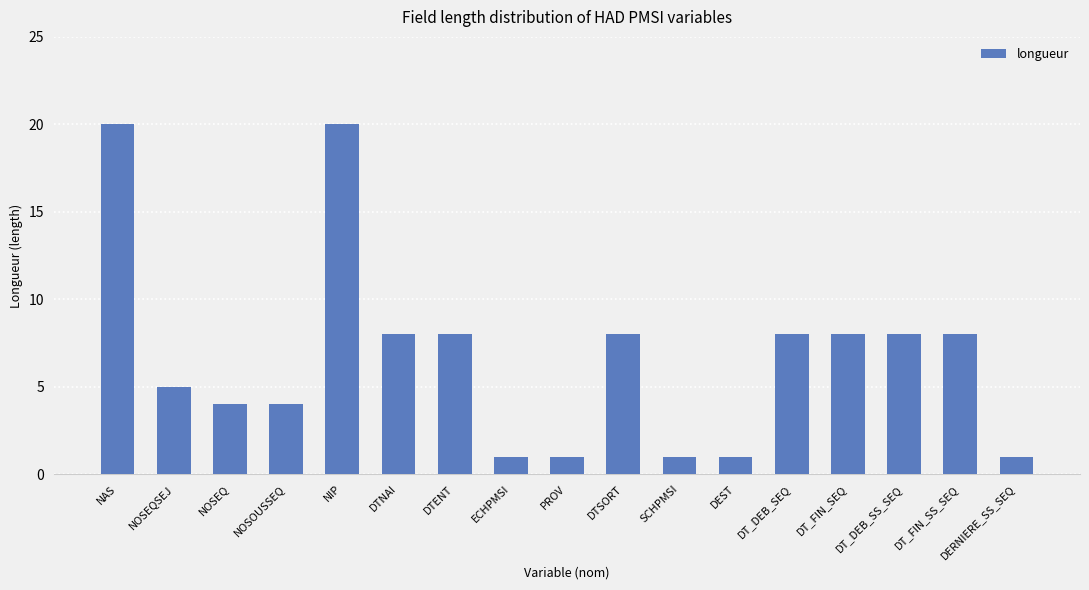

Reading left to right, what are all the values shown in this chart?

20	5	4	4	20	8	8	1	1	8	1	1	8	8	8	8	1